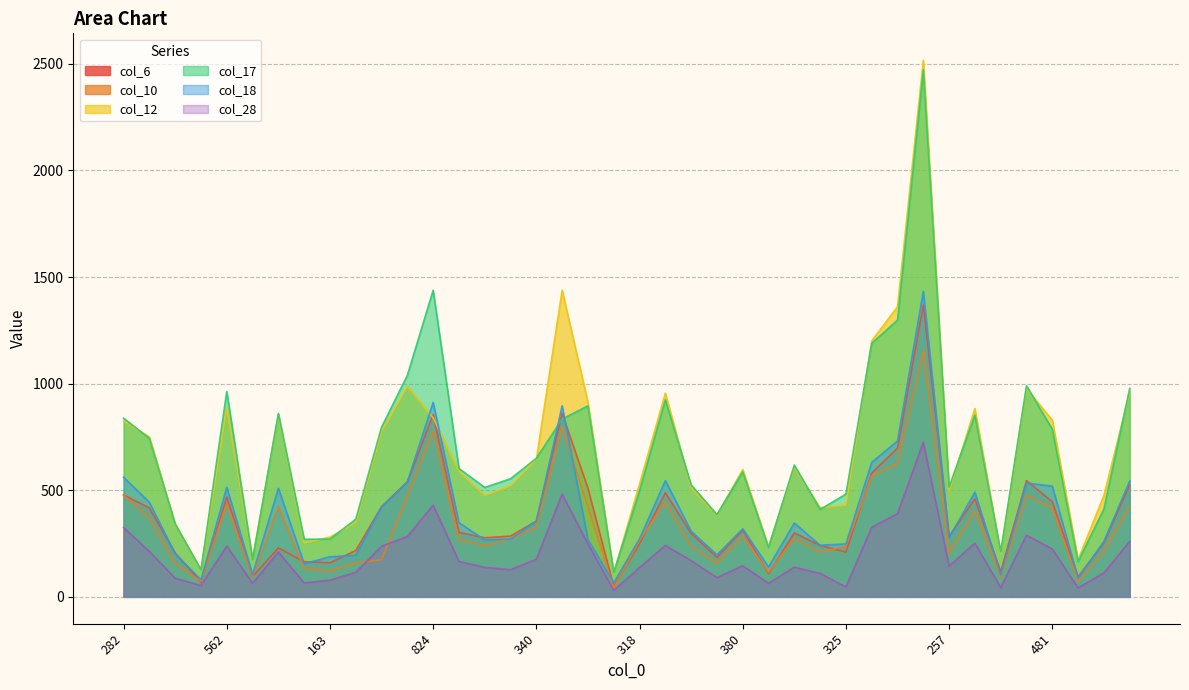

What is the sum of the col_28 values at 622 and 325?

372